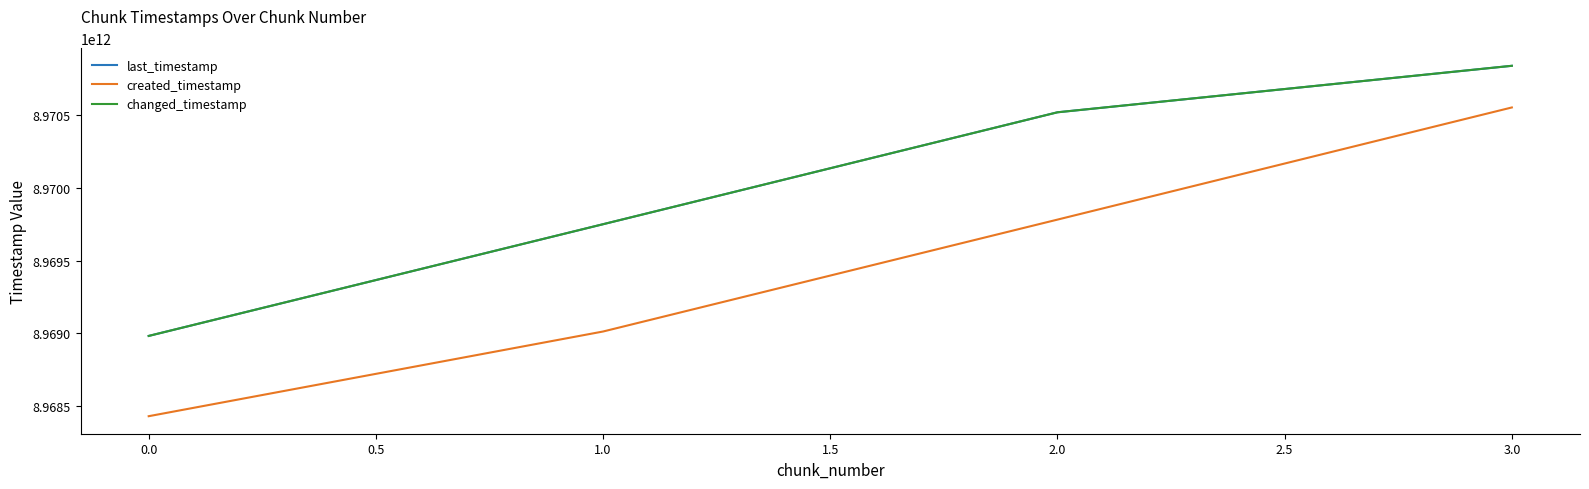

True or false: changed_timestamp and created_timestamp cross at least once.

False